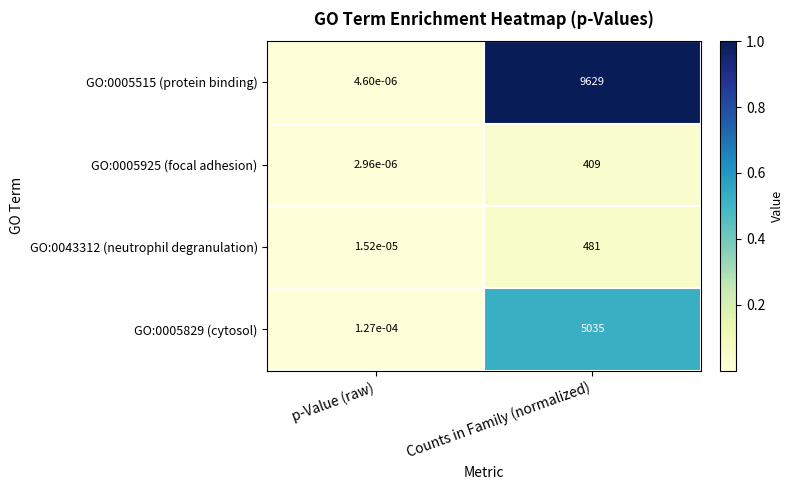

At Counts in Family (normalized), list the series in order from largest to smallest.

GO:0005515 (protein binding), GO:0005829 (cytosol), GO:0043312 (neutrophil degranulation), GO:0005925 (focal adhesion)